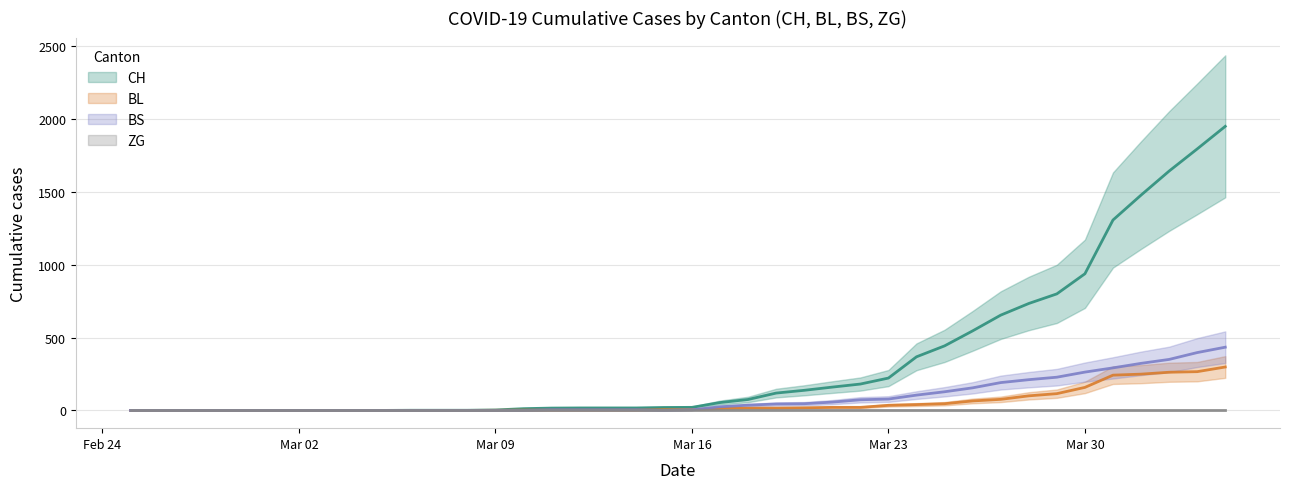

Where is BL nearest to the value 149?

Mar 30